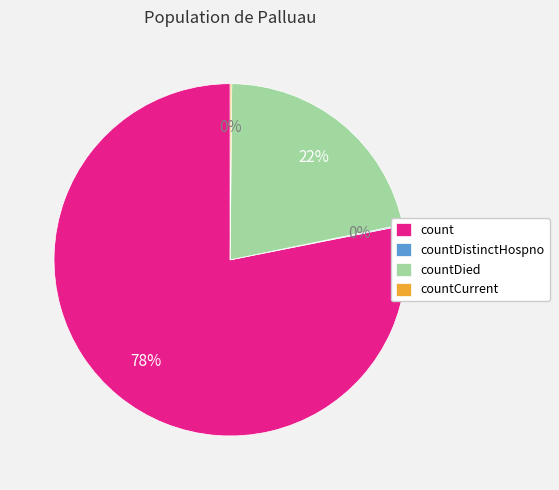

True or false: countDied accounts for 22% of the total.

True